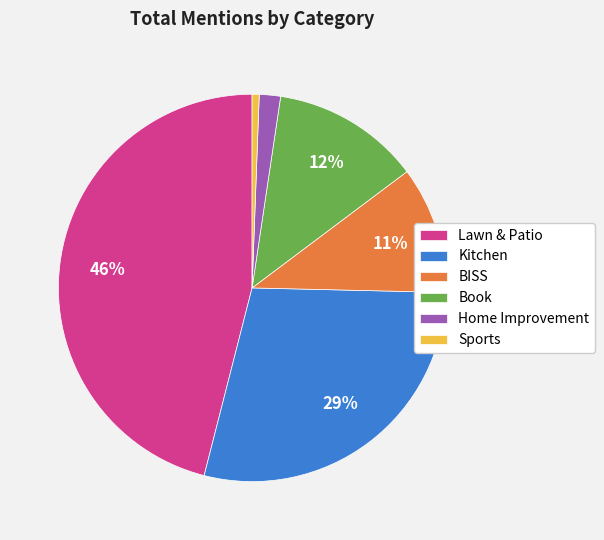

Which category has the smallest portion of the pie?

Sports